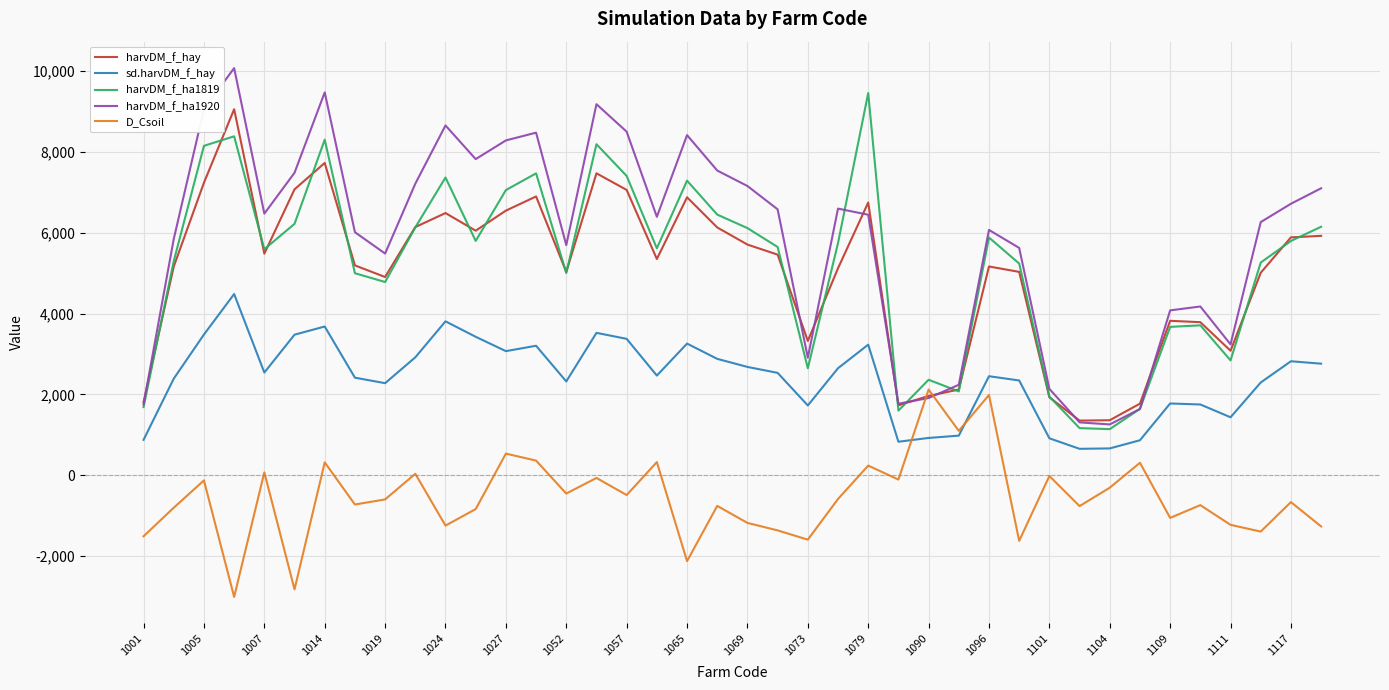

Which series has the largest total across all categories?

harvDM_f_ha1920